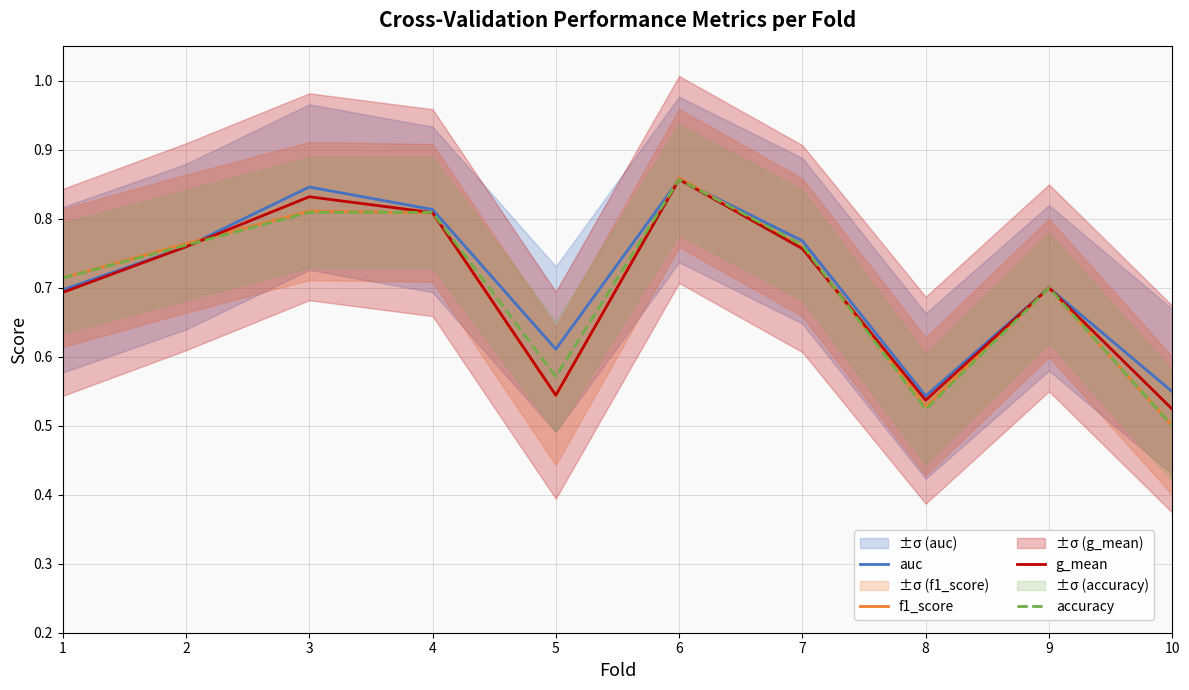

Where do g_mean and f1_score first cross each other?

2 and 3